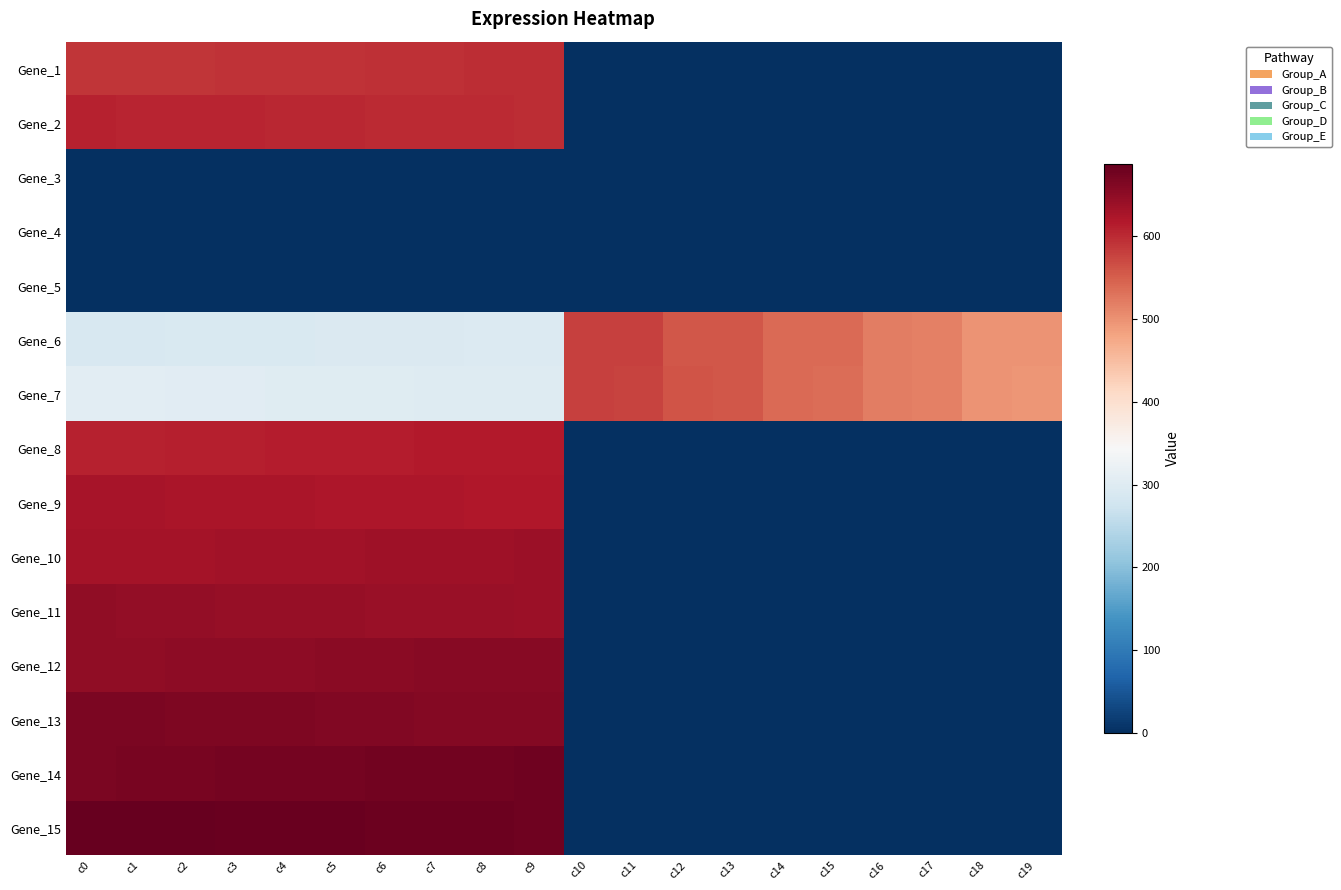

What is the greatest value displayed?

687.0